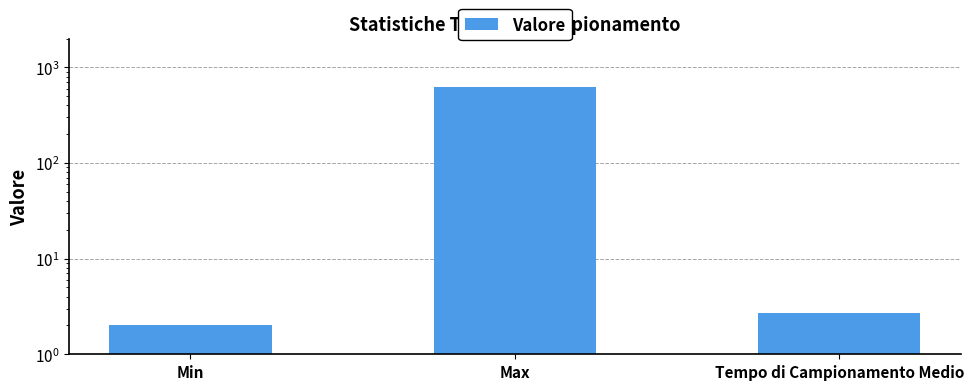

List the labels in order of value, largest first.

Max, Tempo di Campionamento Medio, Min